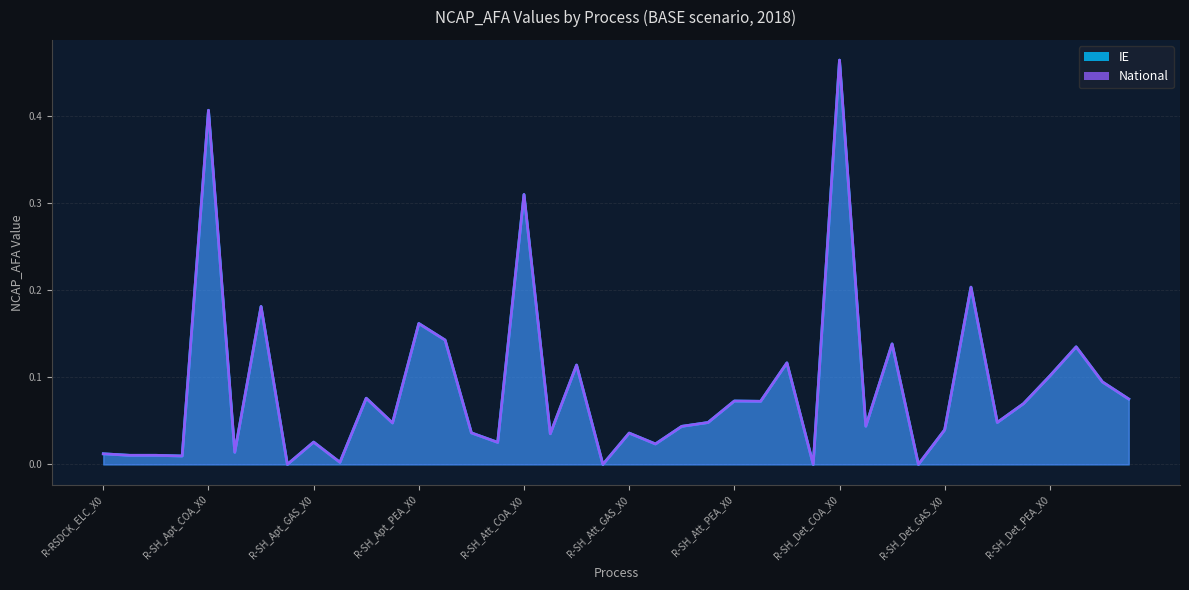

True or false: National and IE intersect in this chart.

False